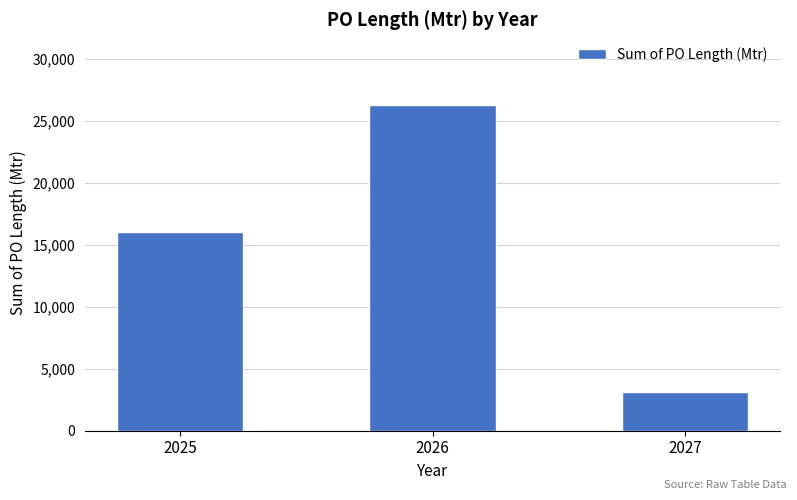

Rank the categories by value from lowest to highest.

2027, 2025, 2026